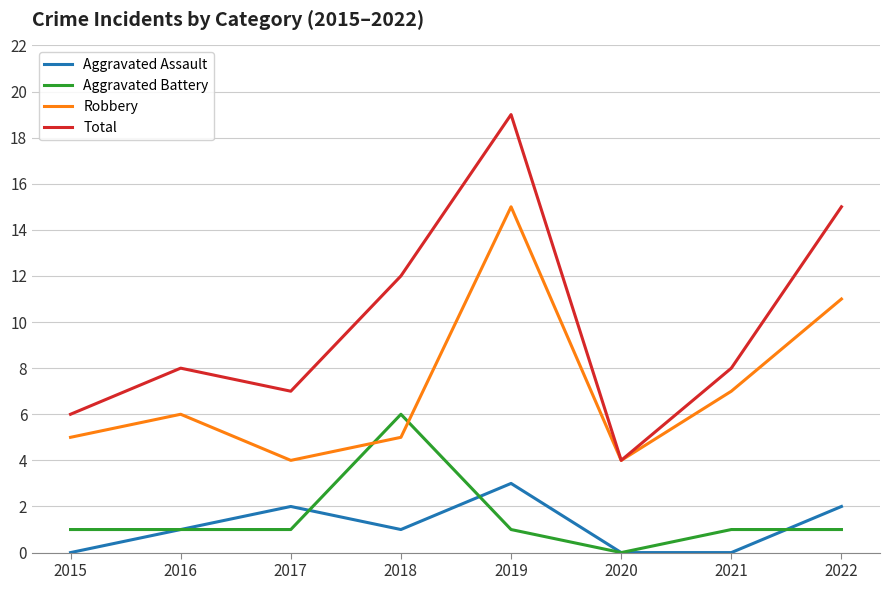

How many lines are shown in the chart?

4